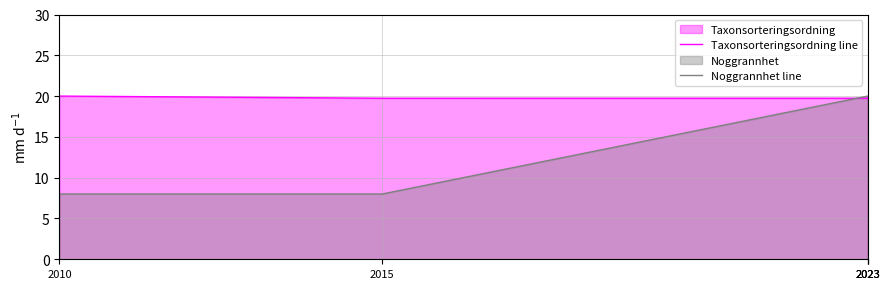

How many times do Noggrannhet line and Taxonsorteringsordning line cross each other?

1